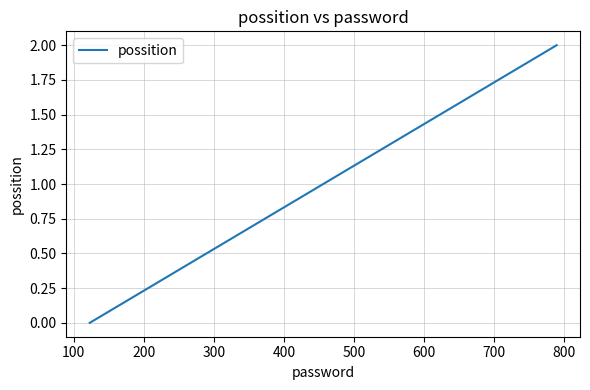

What is the sum of all values?

3